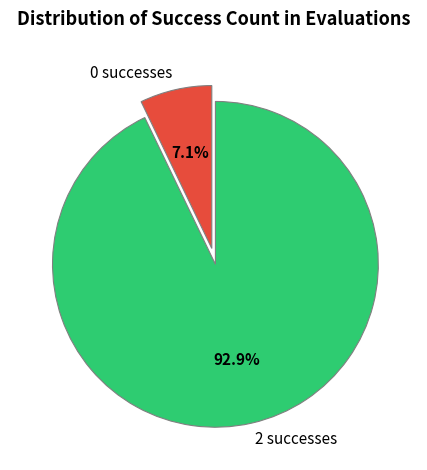

Between 2 successes and 0 successes, which is larger?

2 successes